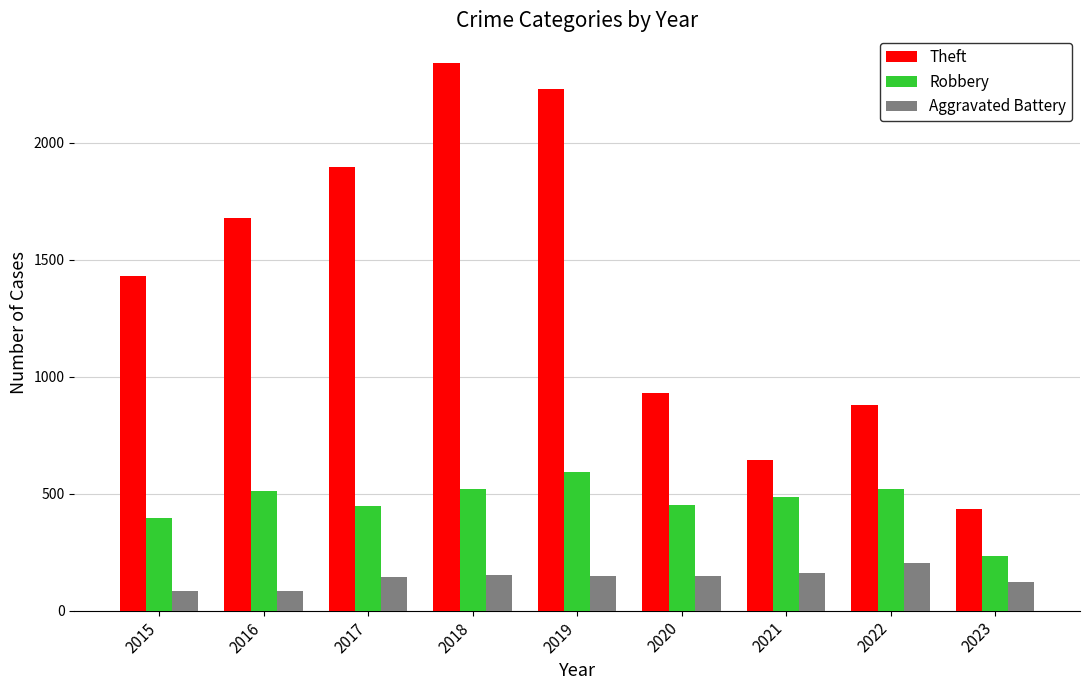

What are all the series names shown in the legend?

Theft, Robbery, Aggravated Battery